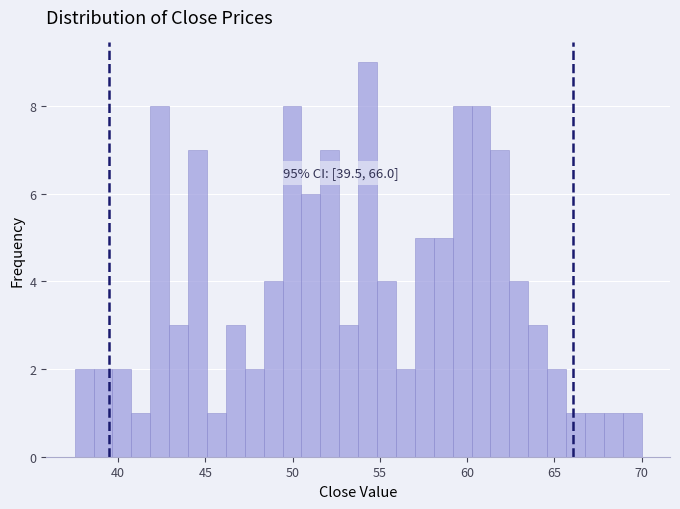

Read against the x-axis, roughly where is the centre of the tallest bar?

54.5